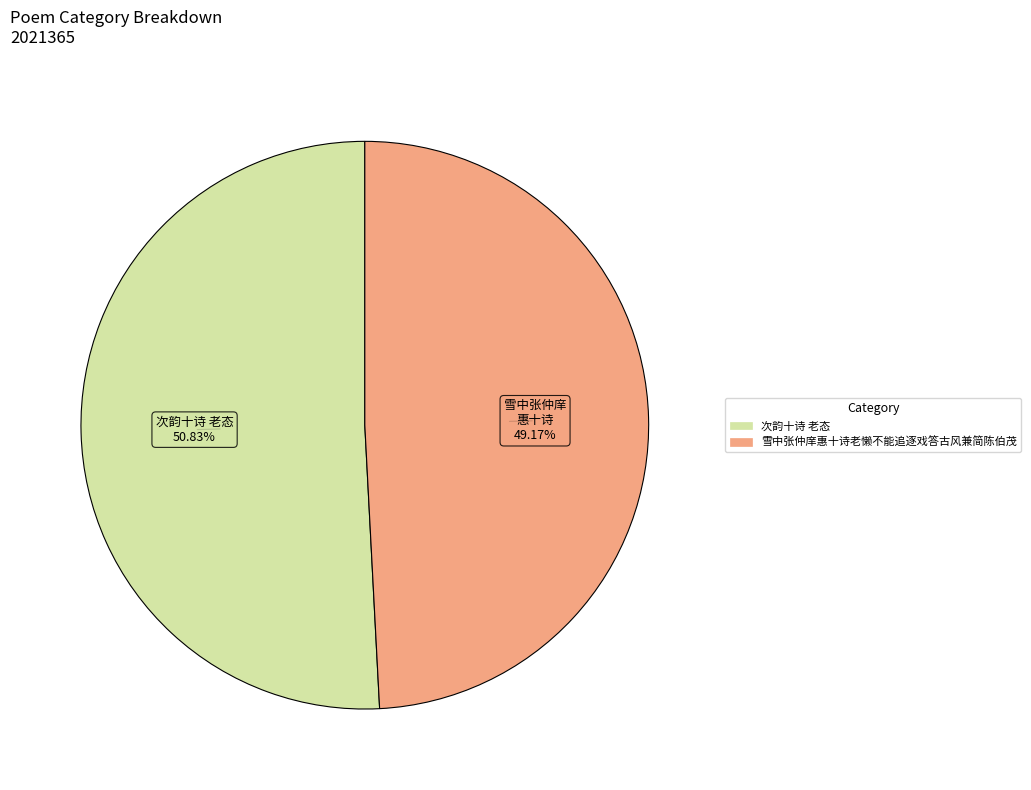

How many segments does this pie chart have?

2